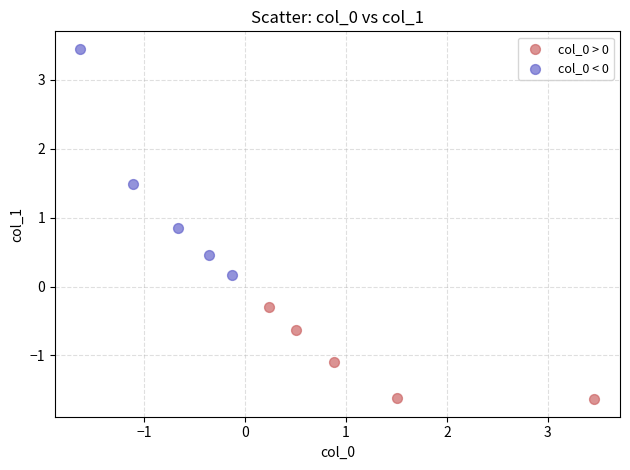

Which series contains the lowest Y value?

col_0 > 0